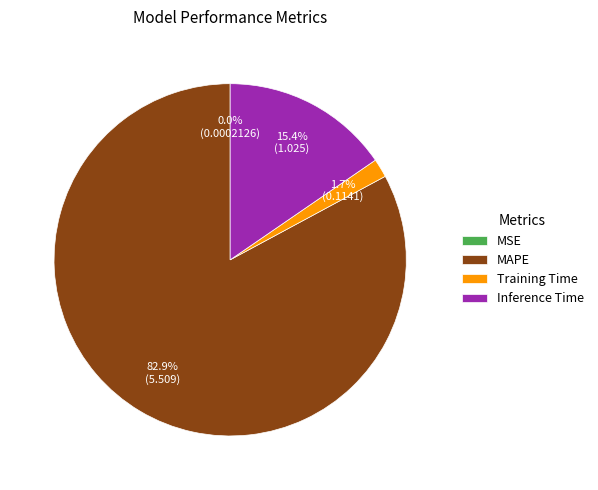

What portion of the pie excludes Training Time?

98.3%